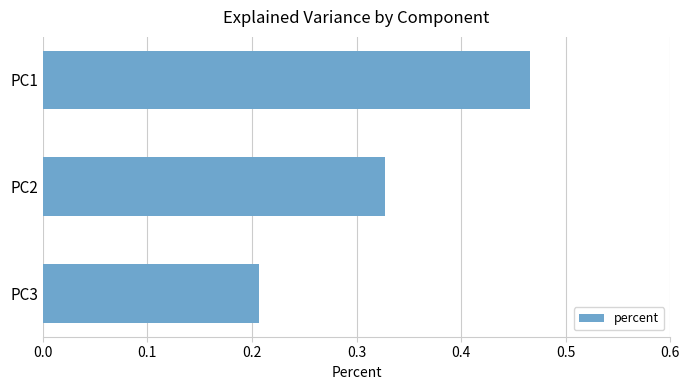

Where is the data nearest to the value 0?

PC3